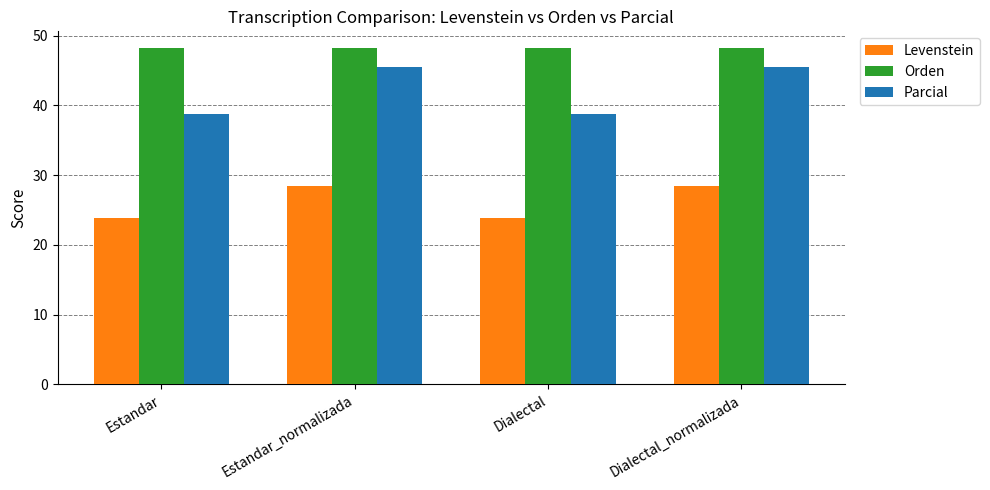

The value of Orden at Estandar is 48.2. True or false?

True